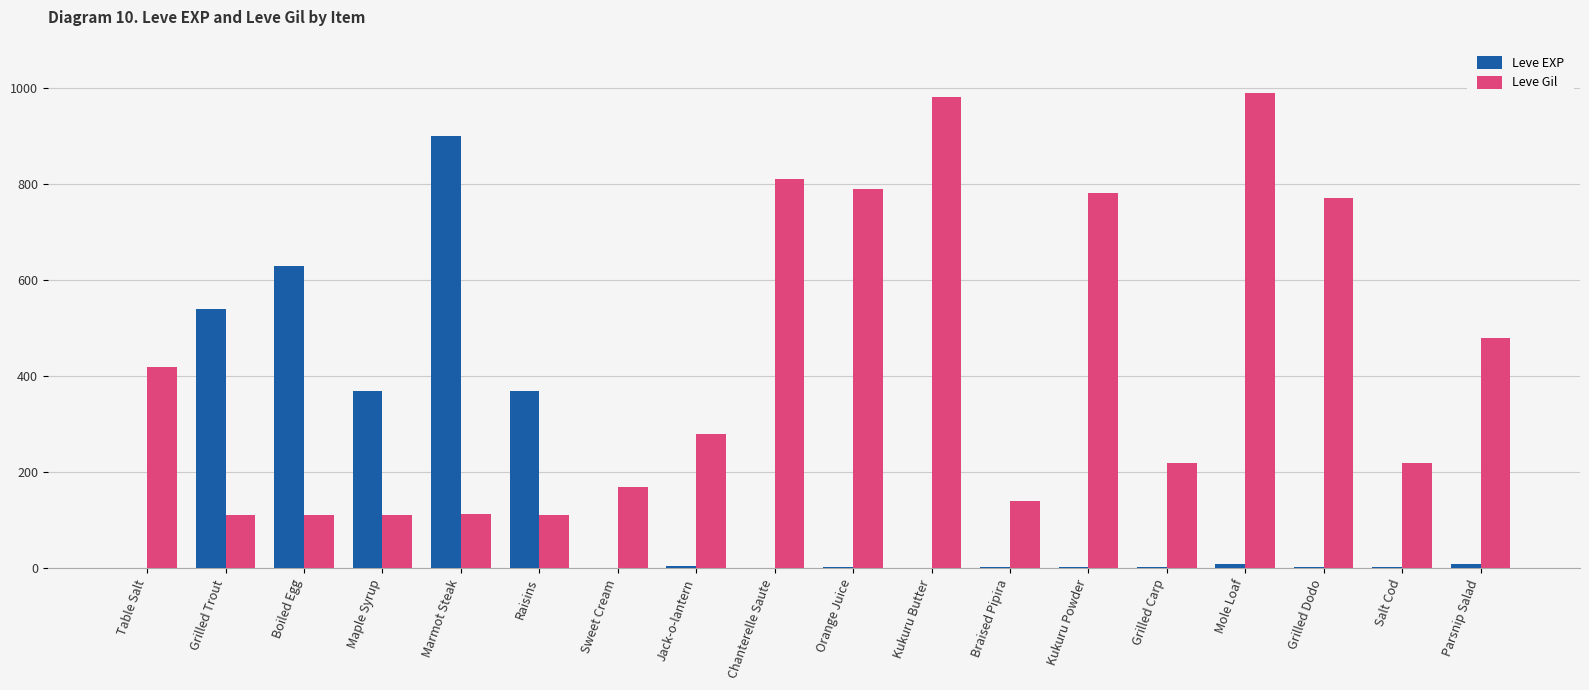

How many groups of bars are there?

18